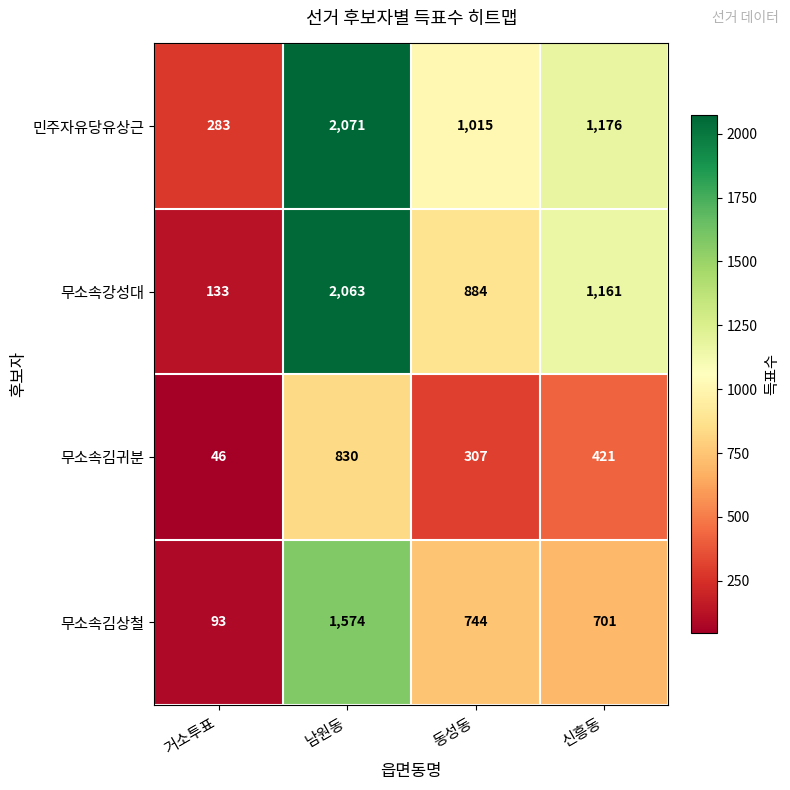

What is the total value across all series at 신흥동?

3459